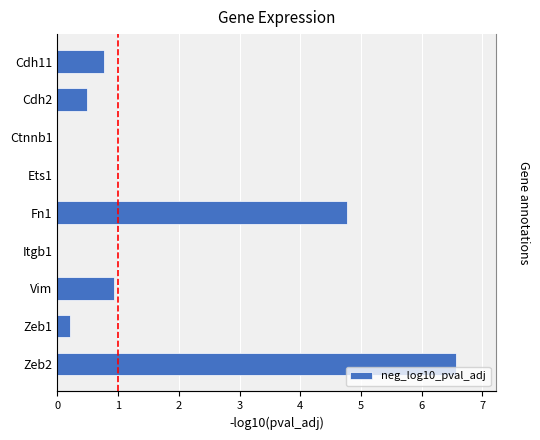

Rank the categories by value from lowest to highest.

Ctnnb1, Ets1, Itgb1, Zeb1, Cdh2, Cdh11, Vim, Fn1, Zeb2